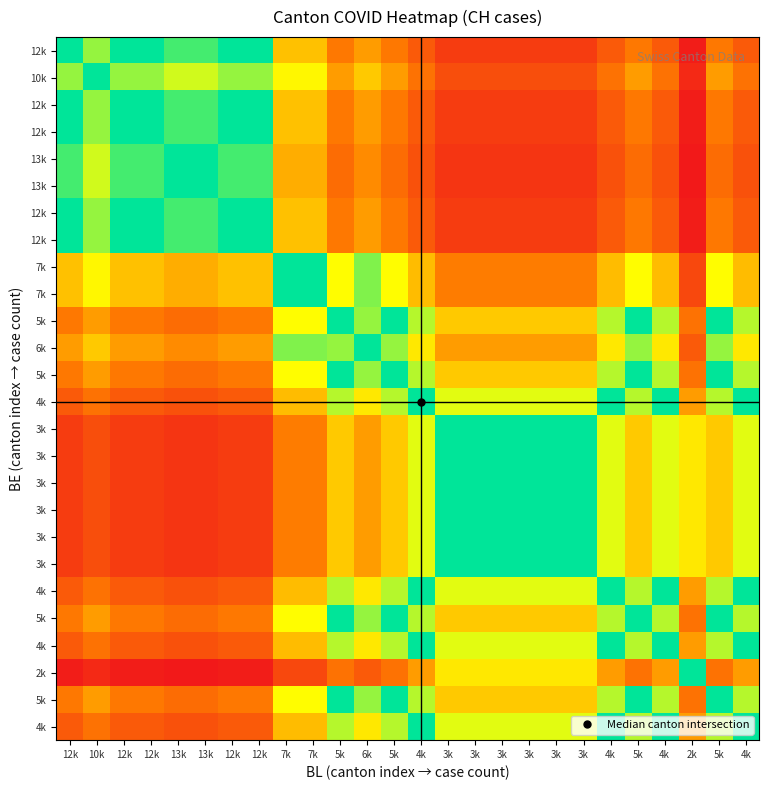

Which label corresponds to the largest value in the chart?

12k